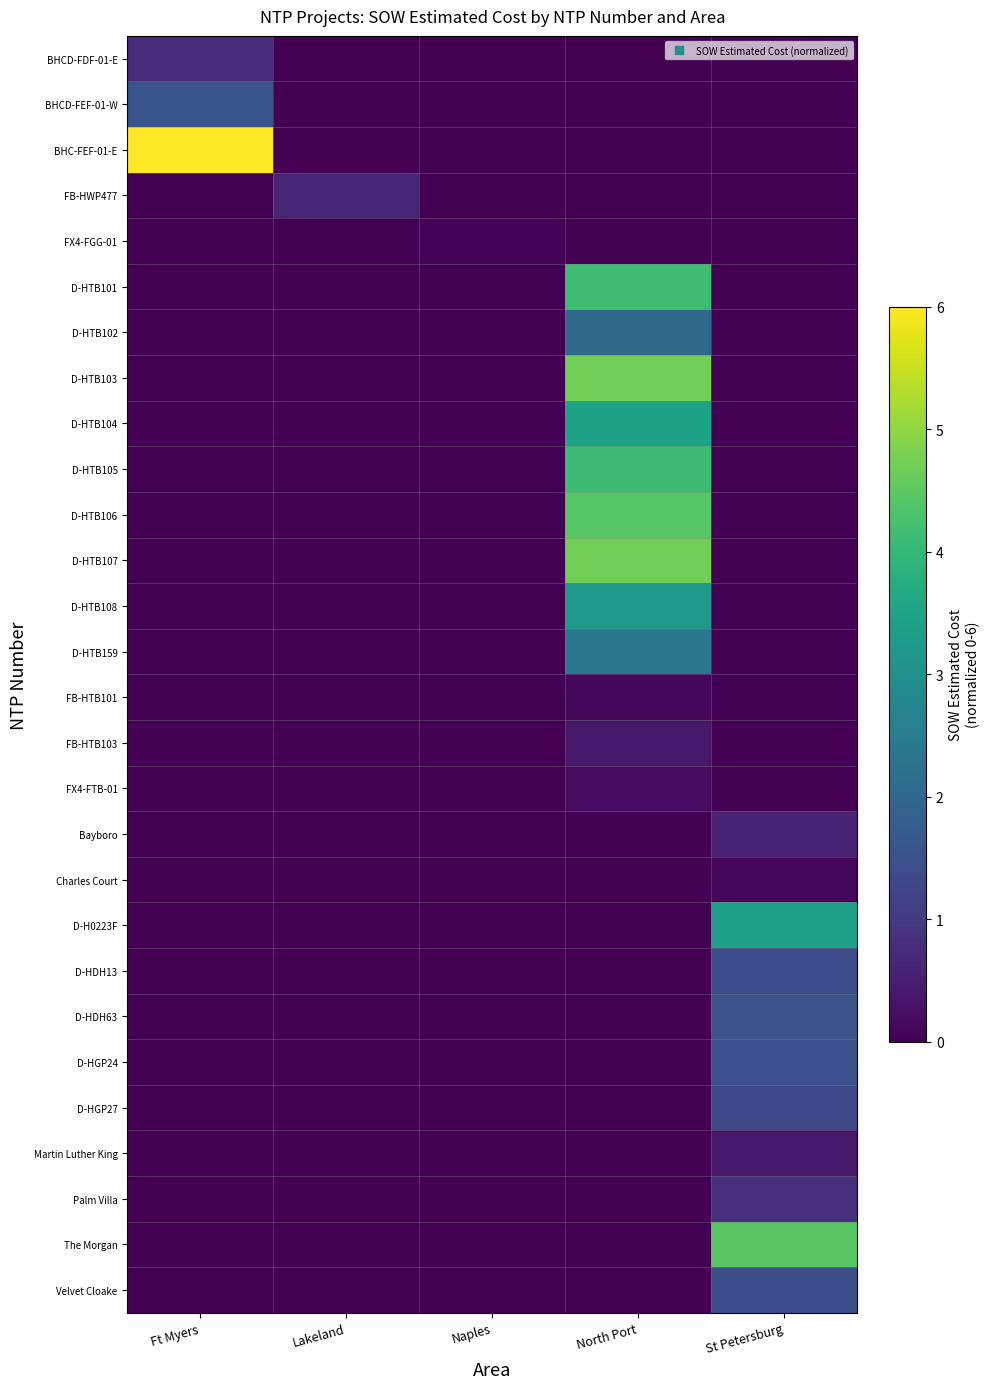

Rank the series by their maximum value, from highest to lowest.

BHC-FEF-01-E, D-HTB107, D-HTB103, The Morgan, D-HTB106, D-HTB101, D-HTB105, D-HTB104, D-H0223F, D-HTB108, D-HTB159, D-HTB102, BHCD-FEF-01-W, D-HDH63, D-HGP24, Velvet Cloake, D-HDH13, D-HGP27, Palm Villa, BHCD-FDF-01-E, FB-HWP477, Bayboro, Martin Luther King, FB-HTB103, FX4-FTB-01, FB-HTB101, Charles Court, FX4-FGG-01